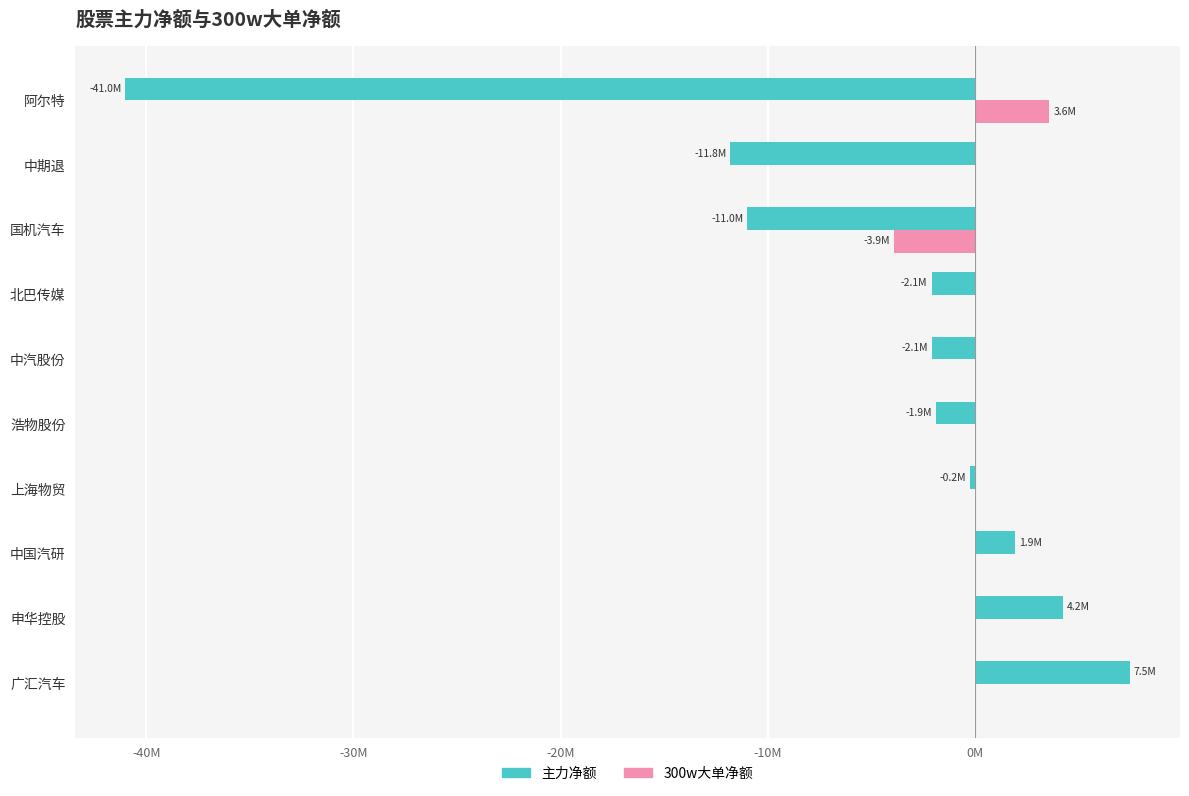

What are all the series names shown in the legend?

主力净额, 300w大单净额